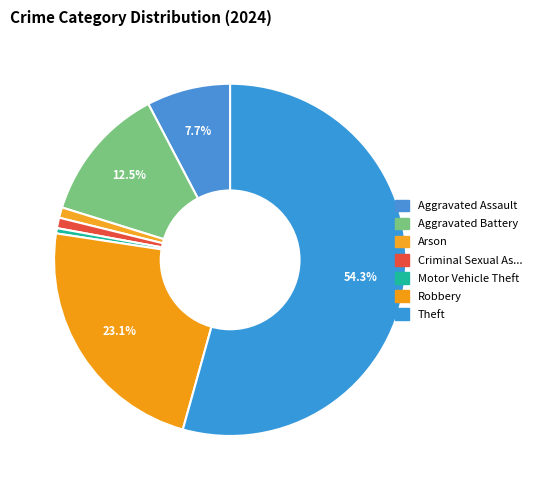

How many slices are in this pie chart?

7